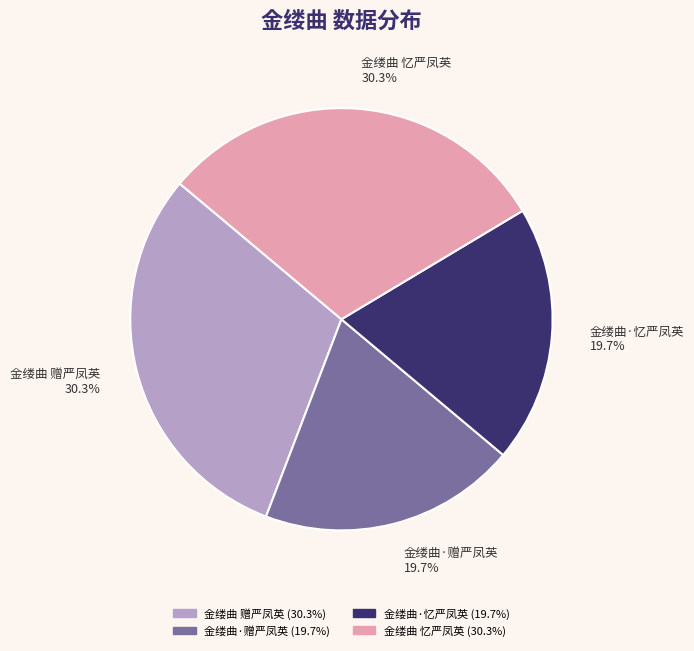

To the nearest percent, what is the average slice percentage?

25%